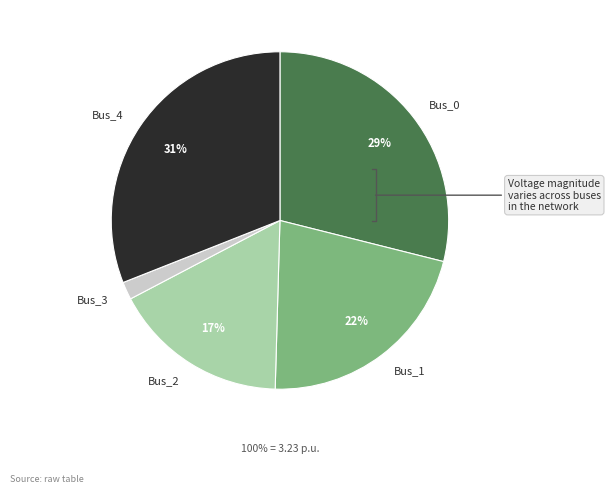

Is Bus_2 the majority of the pie?

No